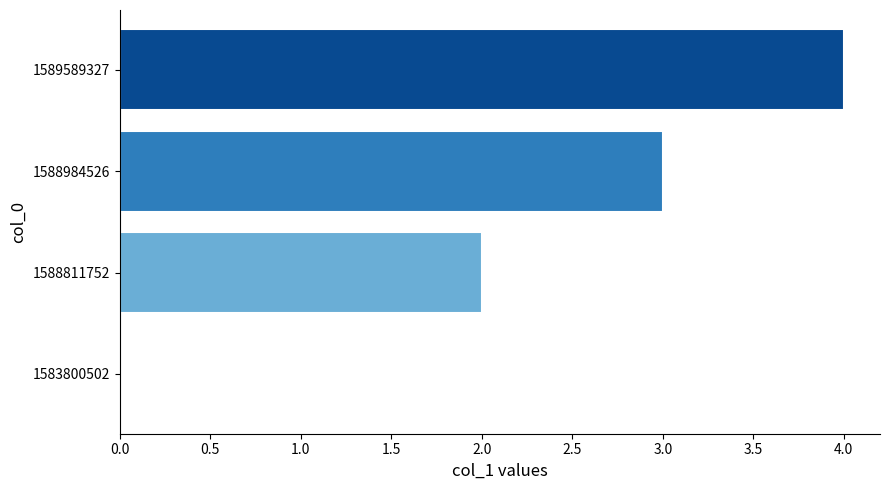

Count the values in the range 2 to 4.

3